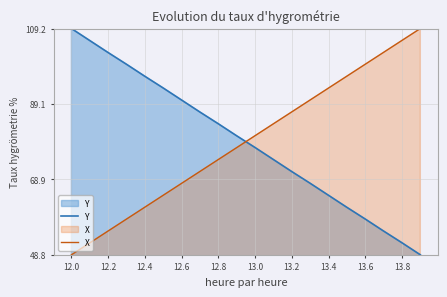

At 12.6, list the series in order from smallest to largest.

X, Y